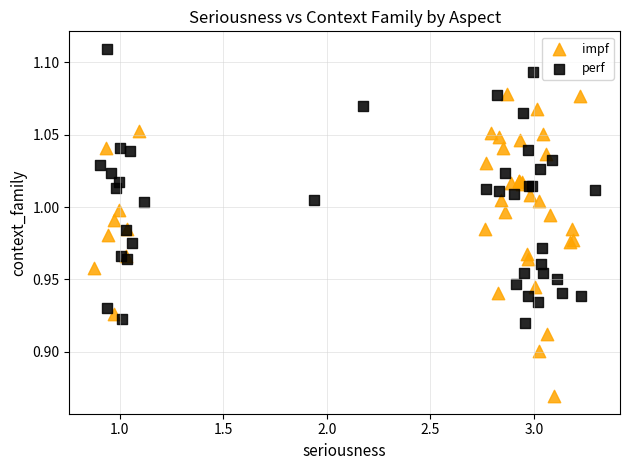

Which series reaches the maximum Y coordinate?

perf